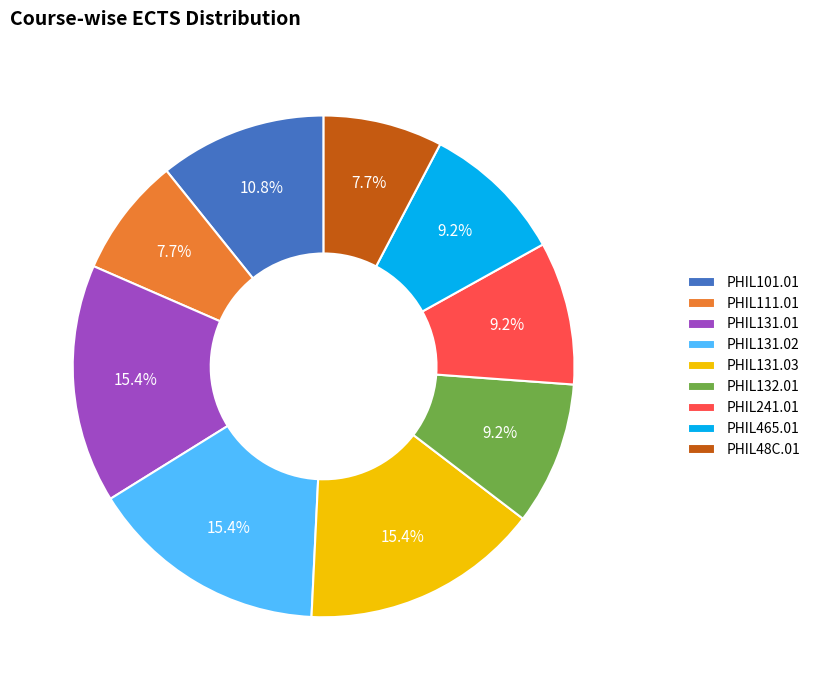

To the nearest percent, what percentage of the pie is PHIL241.01?

9%